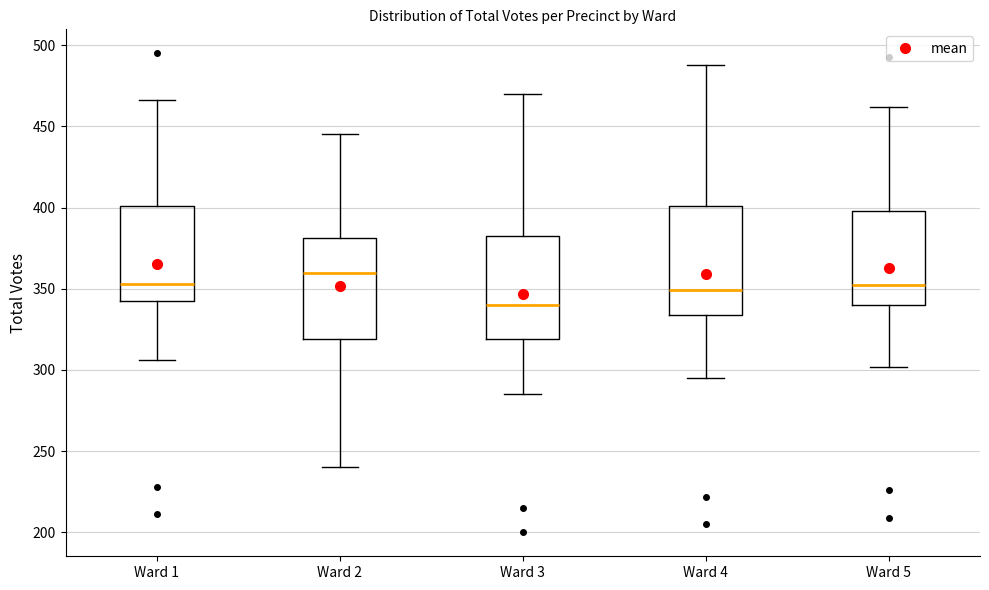

Where does the median line of the box for Ward 5 sit on the y-axis? The values are not printed on the chart, so give them approximately, as read against the axis.

350